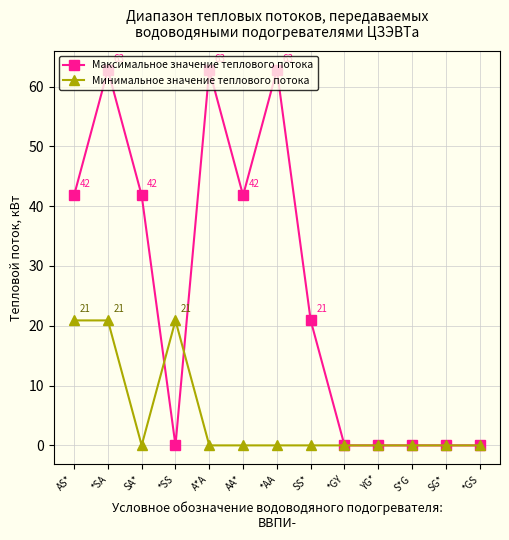

How many lines are shown in the chart?

2